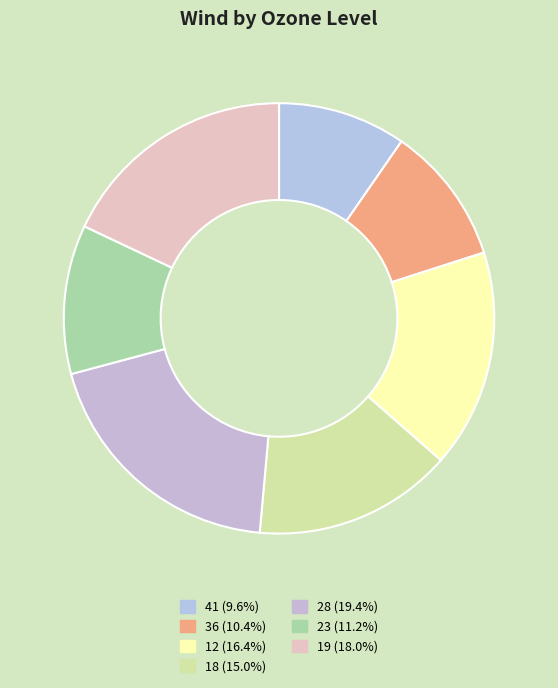

What is the ratio of the value at 18 to the value at 19?

0.8